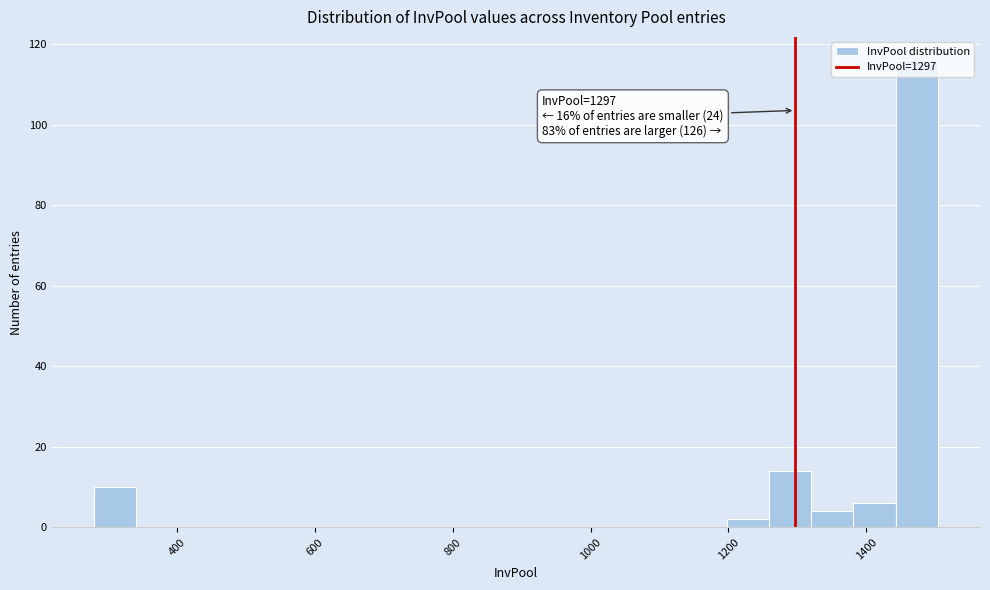

Around what value on the x-axis is the tallest bar? Give the approximate position of its centre, as read against the axis.

1480